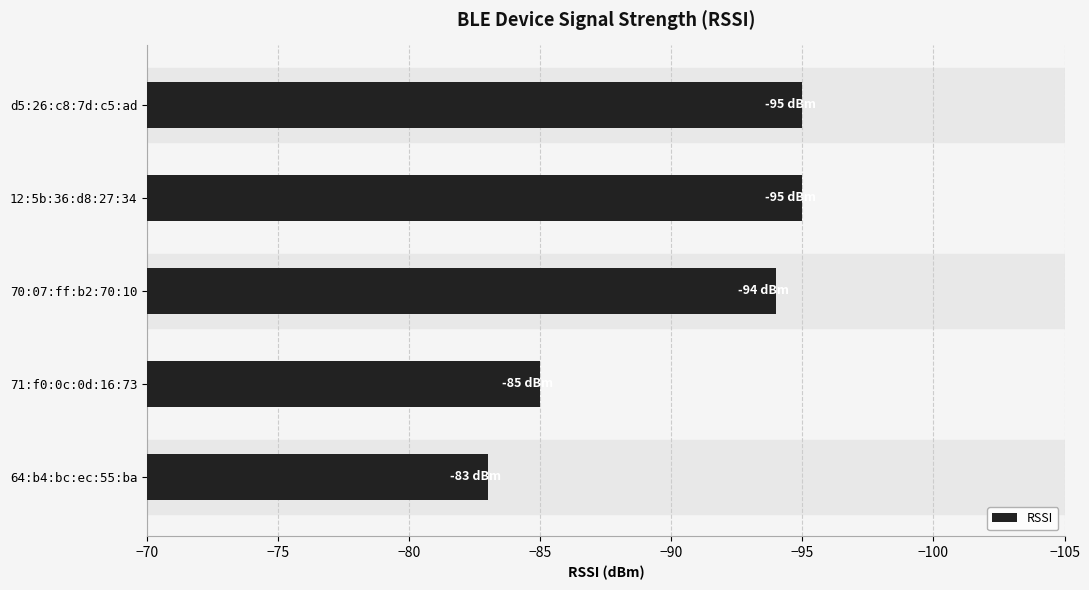

The value at 64:b4:bc:ec:55:ba is -83. True or false?

True